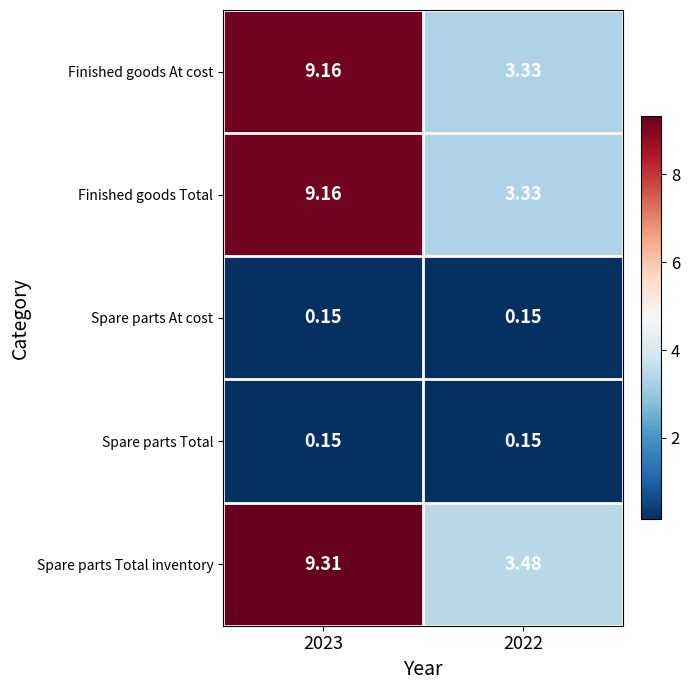

Which series has the largest total across all categories?

Spare parts Total inventory